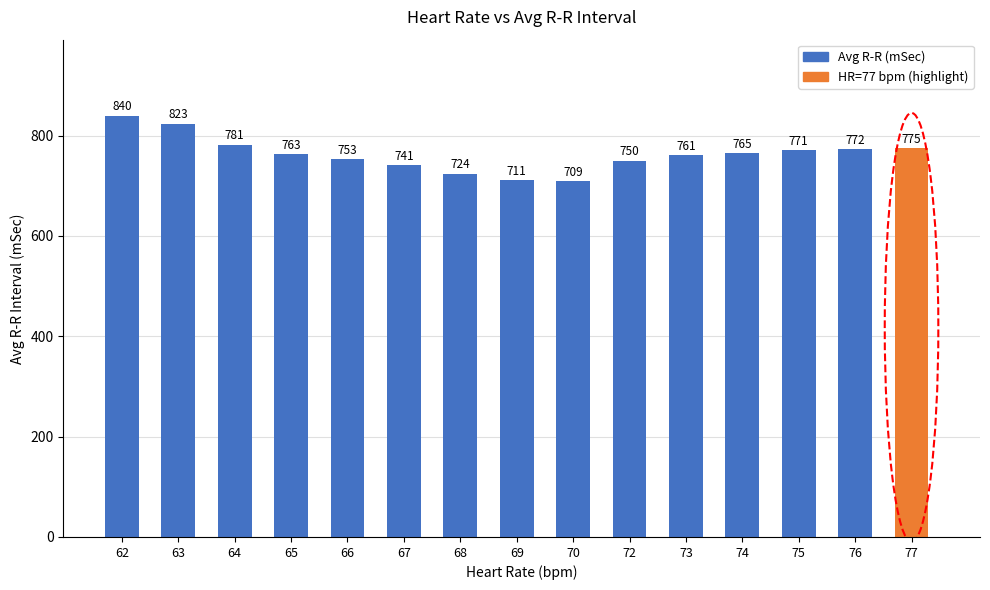

Which category has the highest value across all series?

62